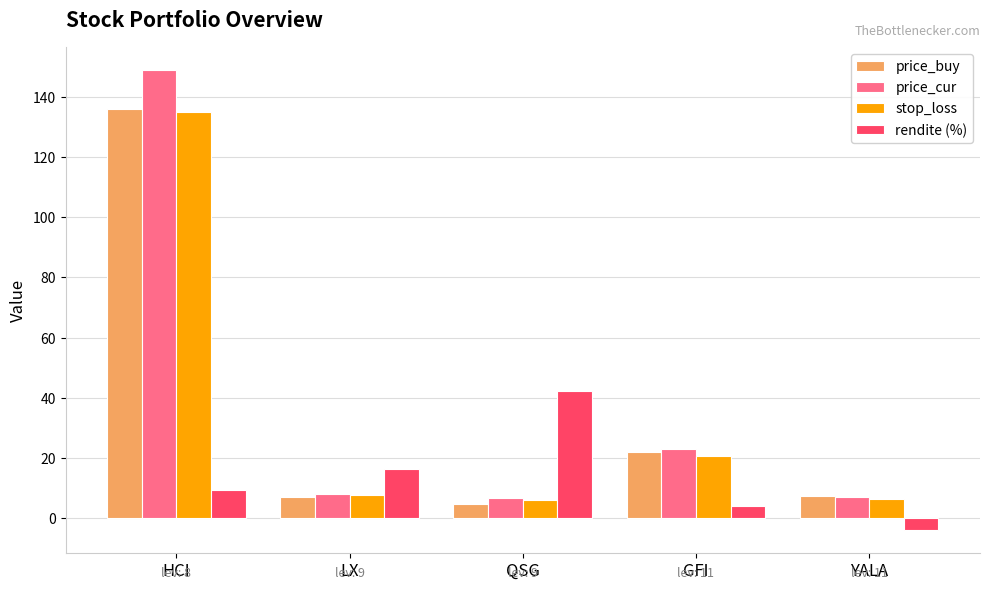

Where is rendite (%) nearest to the value 19?

LX